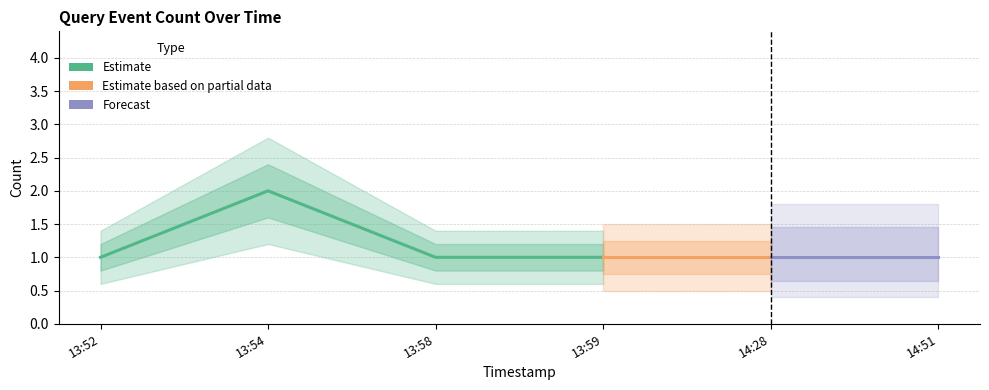

Count the number of categories in the chart.

6